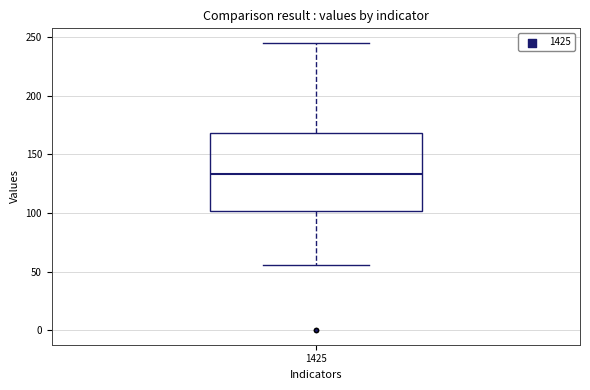

Read this box plot against the y-axis: the position of the median line, the range covered by the box, and the ends of both whiskers. The values are not printed on the chart, so give them approximately, as read against the axis.

median 135, box 100 to 170, whiskers 55 to 245